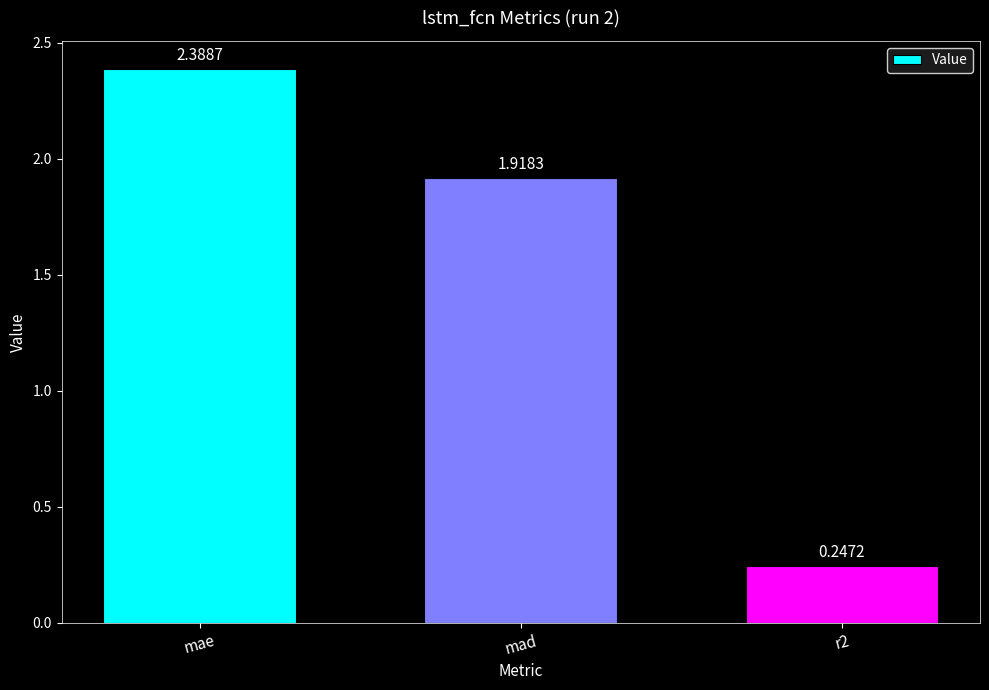

Rank the categories by value from highest to lowest.

mae, mad, r2